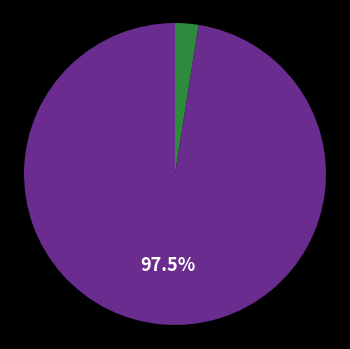

Does any single category account for the majority?

Yes